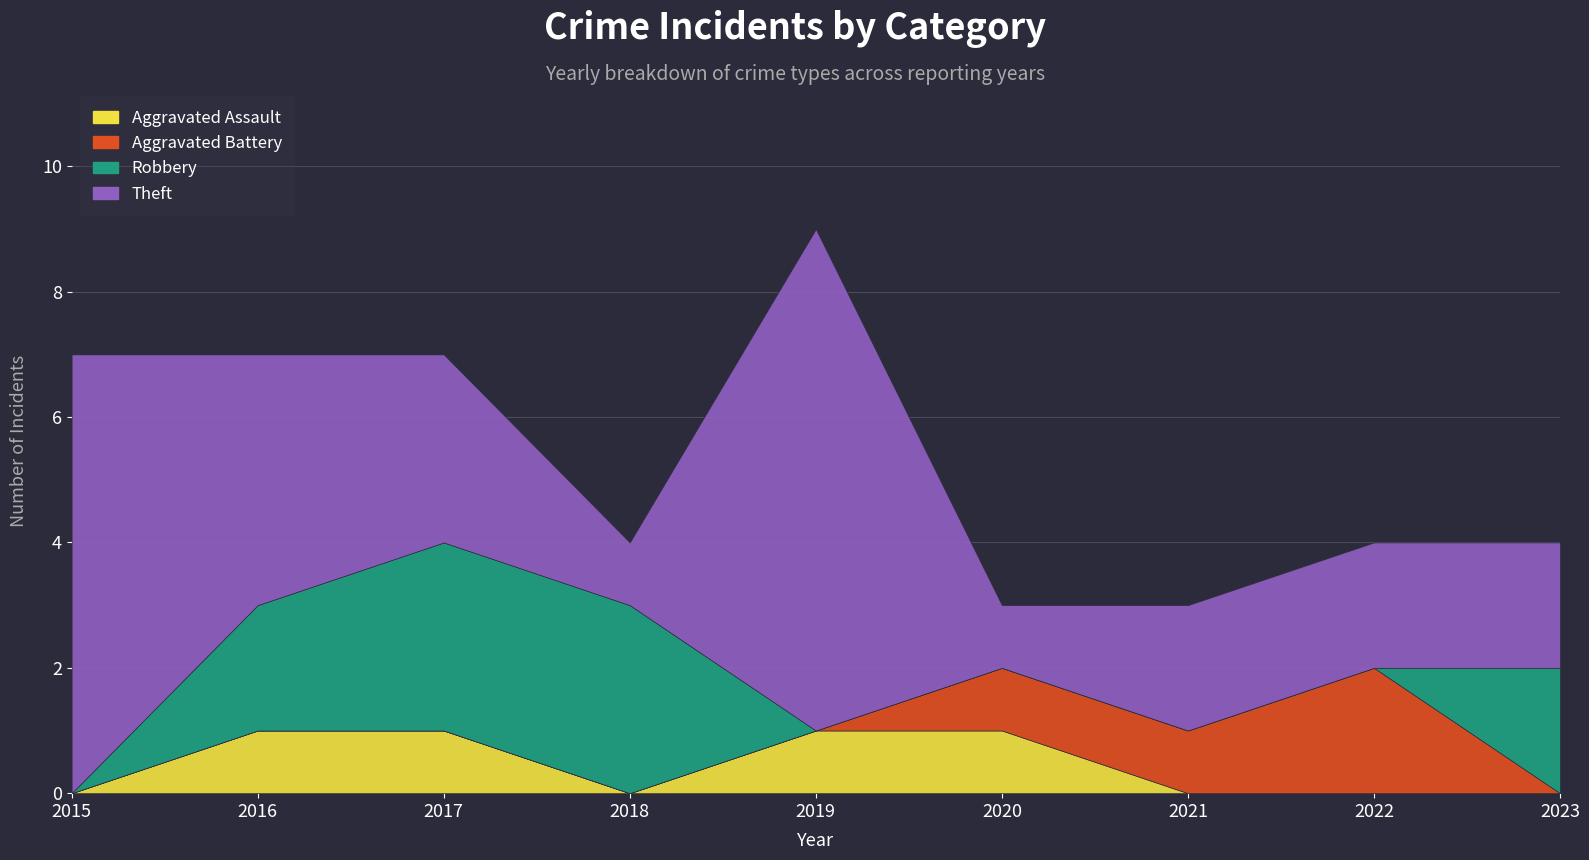

What is the difference between the maximum and second lowest values in the Robbery series?

3